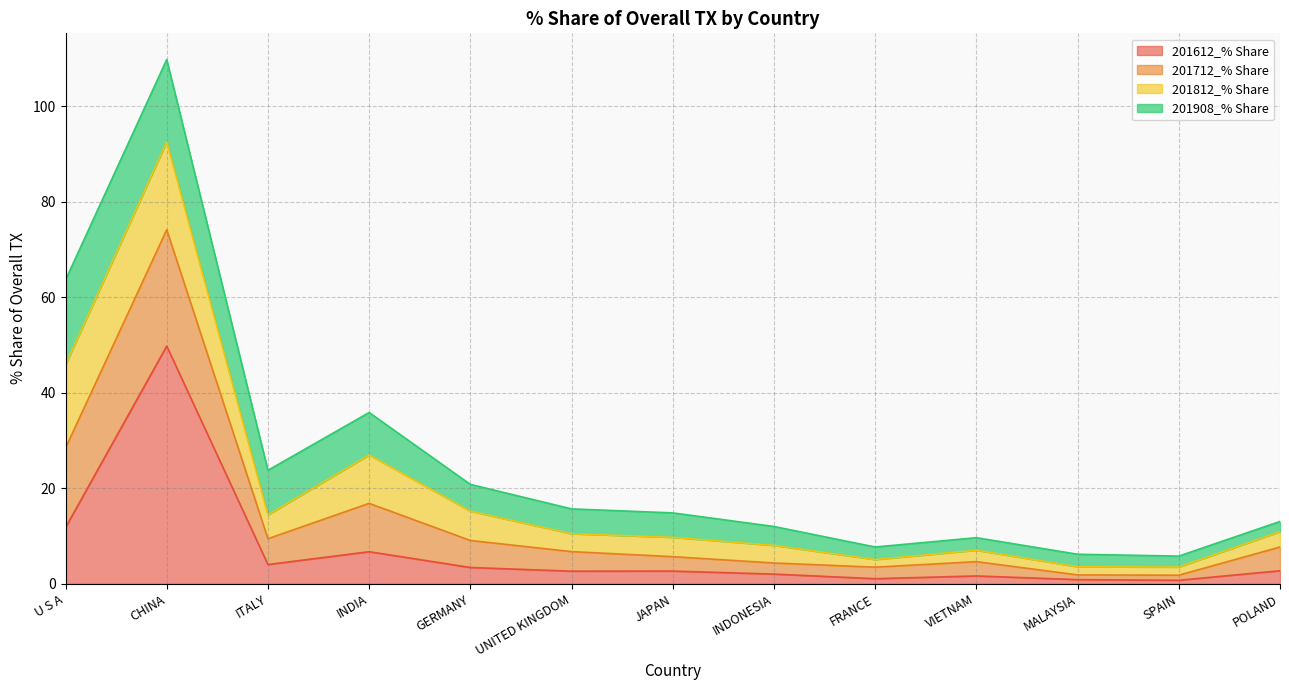

The value of 201712_% Share at INDIA is 57.1. True or false?

False